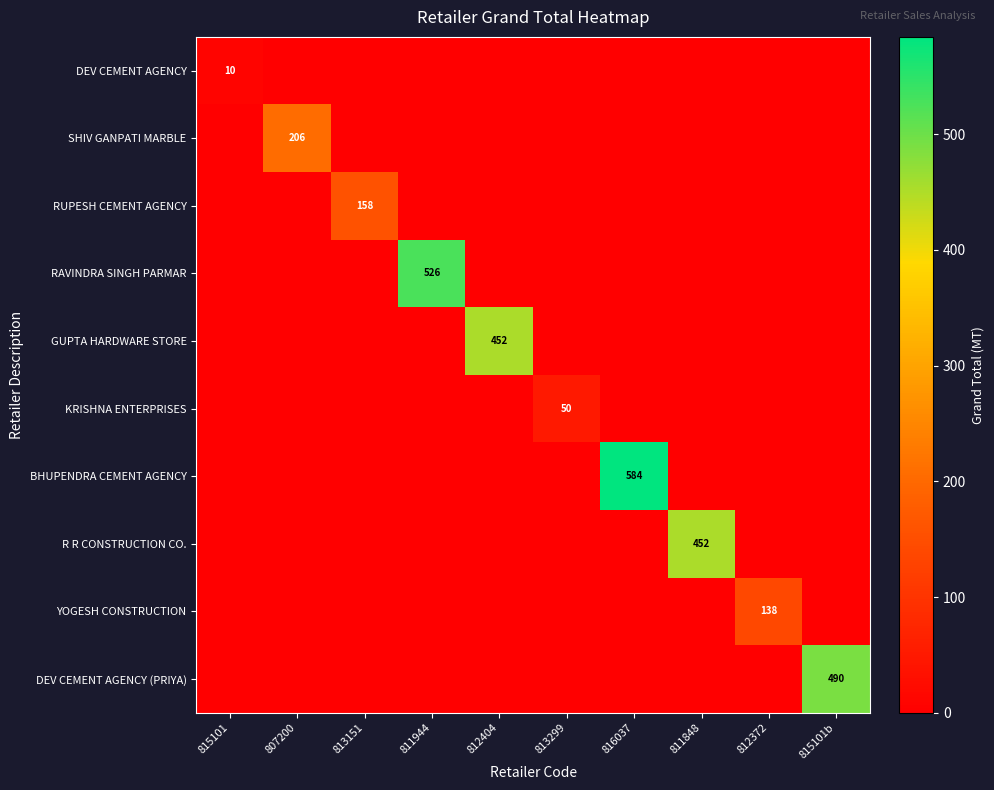

What is the difference between the highest and lowest values at 815101b?

490.2